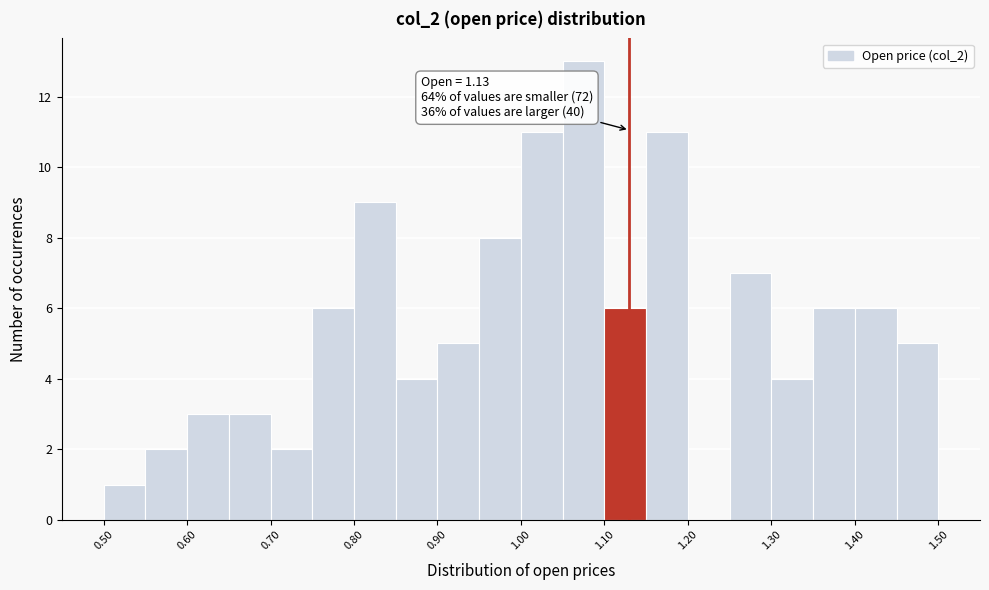

Which range on the x-axis has the tallest bar?

1.05 to 1.10